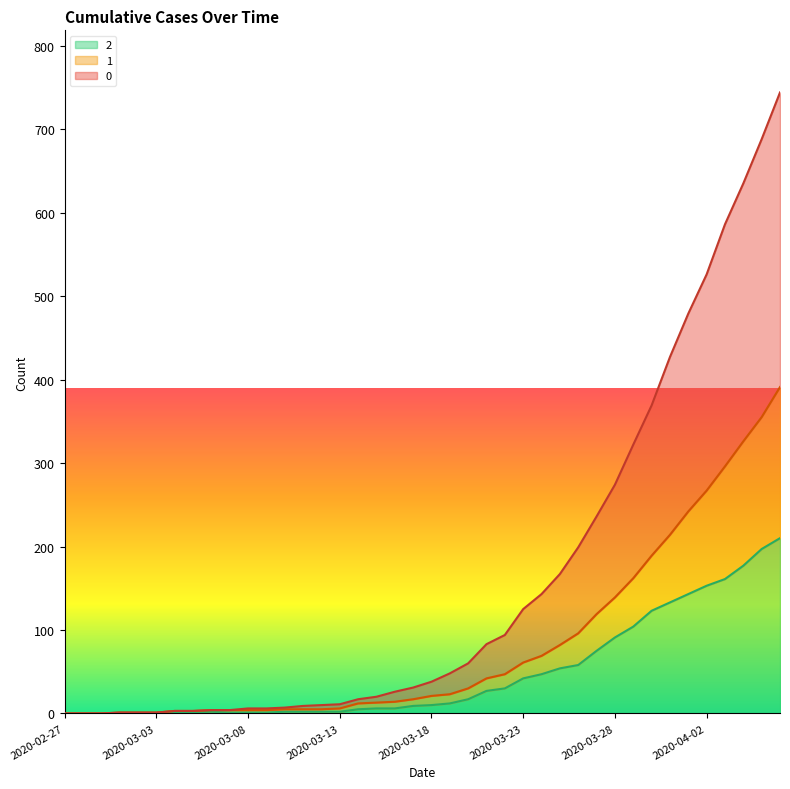

Is it true that 0 equals 101 at 2020-03-20?

False